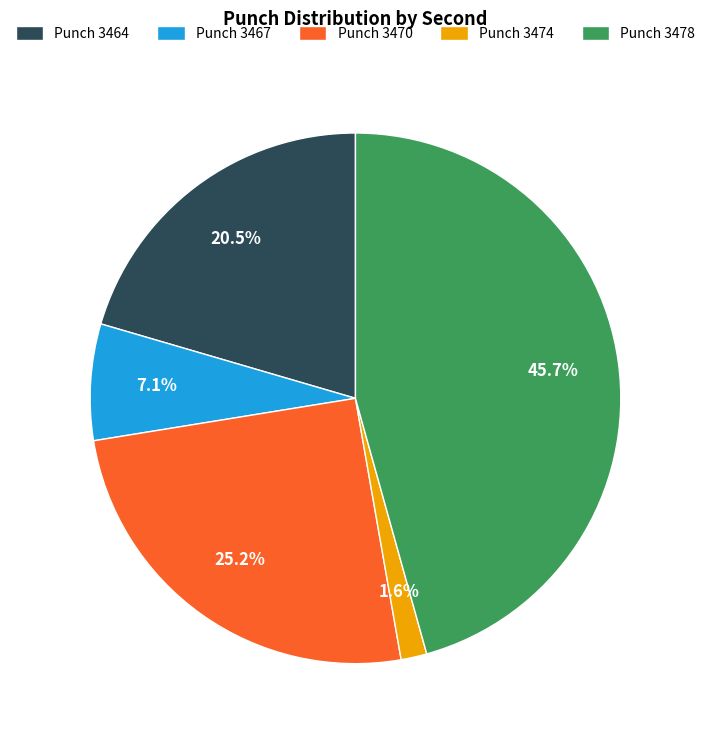

Rank the categories by value from highest to lowest.

Punch 3478, Punch 3470, Punch 3464, Punch 3467, Punch 3474